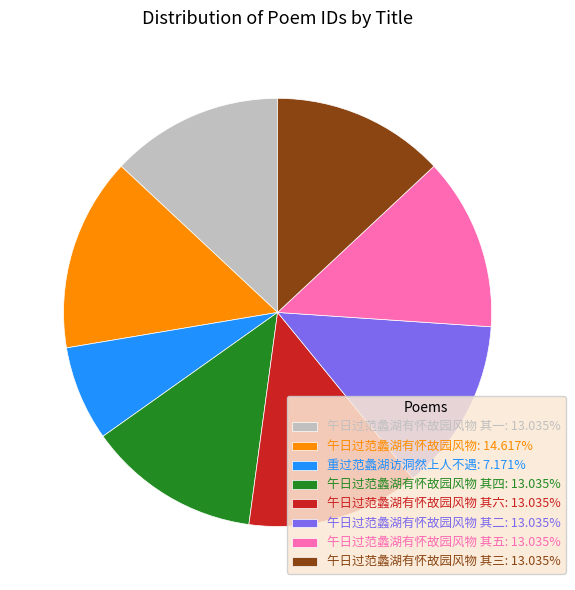

Do 重过范蠡湖访洞然上人不遇: 7.171% and 午日过范蠡湖有怀故园风物 其三: 13.035% together represent more than half of the pie?

No